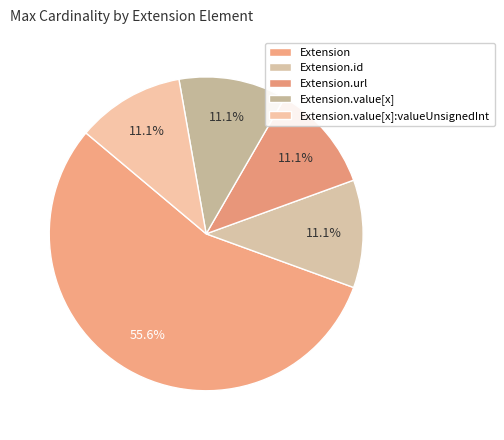

How many slices are in this pie chart?

5